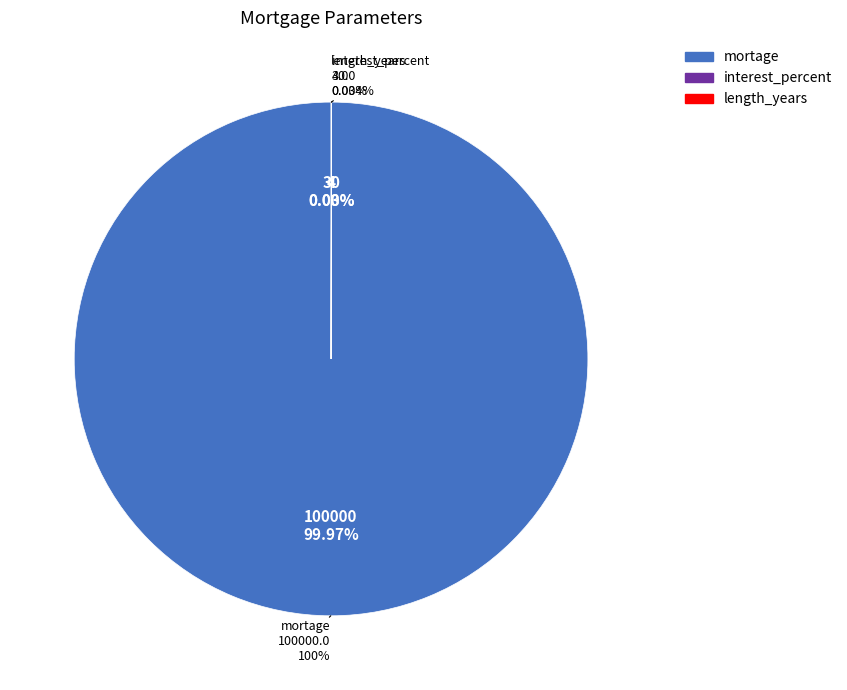

Which category has the biggest portion of the pie?

mortage